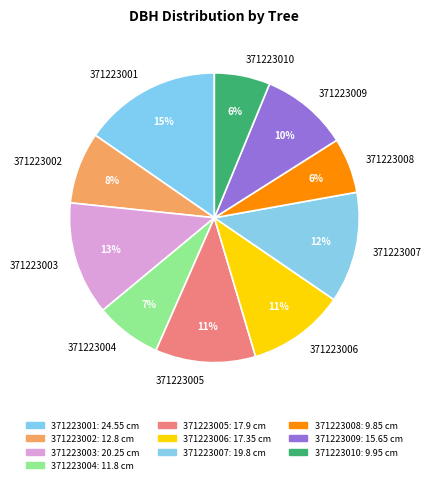

Between 371223008 and 371223002, which is larger?

371223002